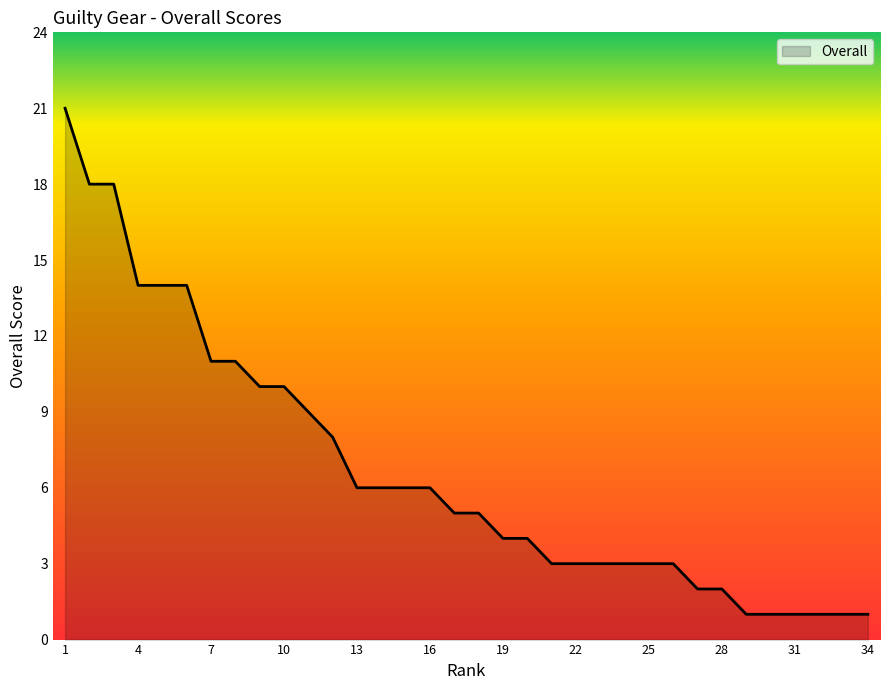

What is the maximum value shown in the chart?

21